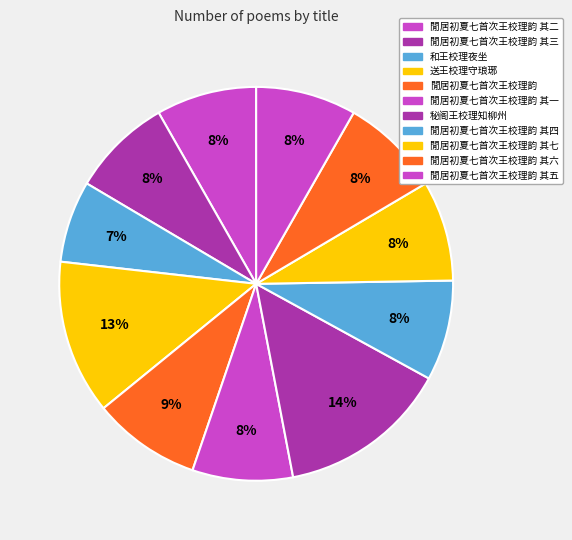

Do 閒居初夏七首次王校理韵 其六 and 閒居初夏七首次王校理韵 together represent more than half of the pie?

No